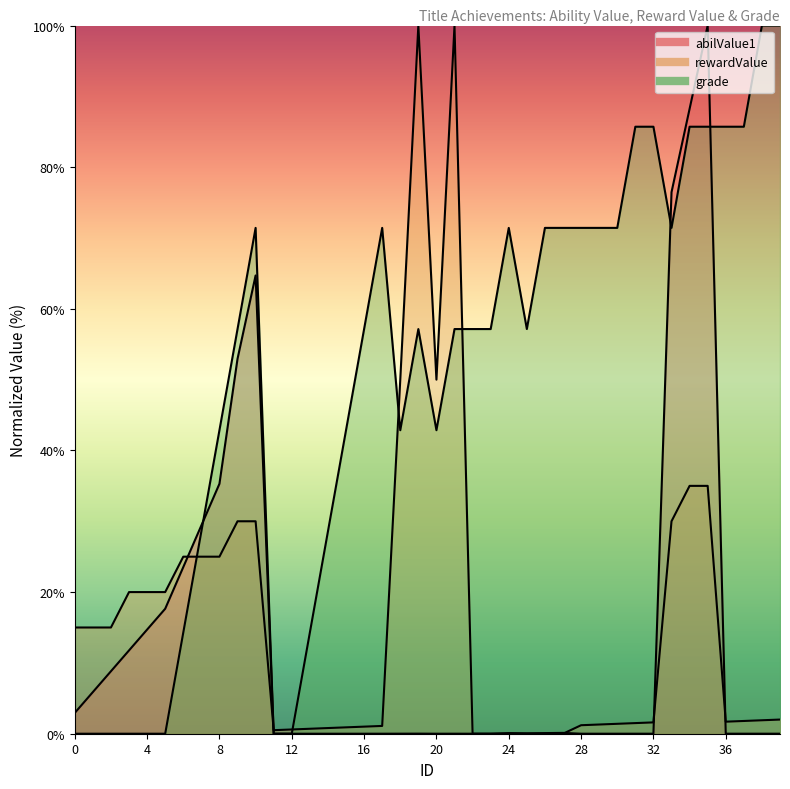

What is the value of the grade point at the 21st from the left?

42.9